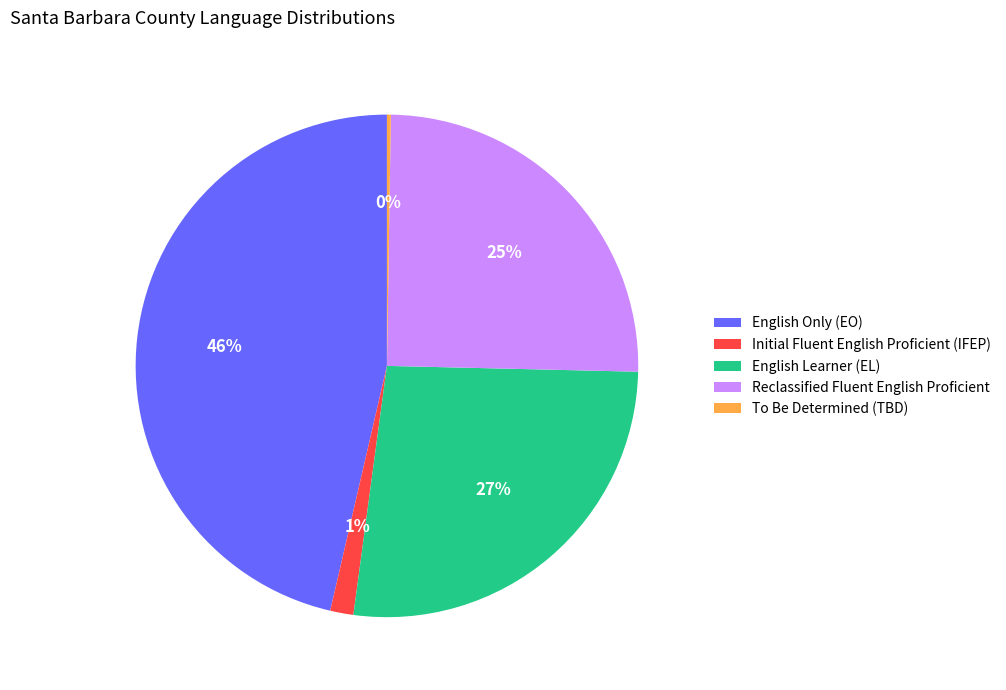

To the nearest percent, what portion does English Learner (EL) represent?

27%